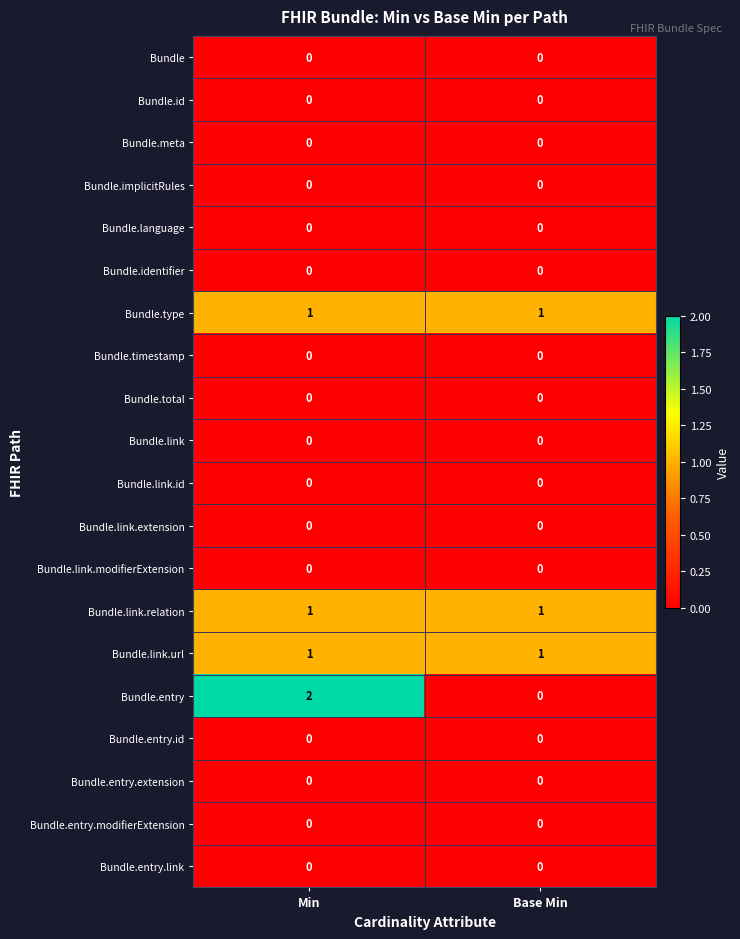

Which label corresponds to the largest value in the chart?

Min